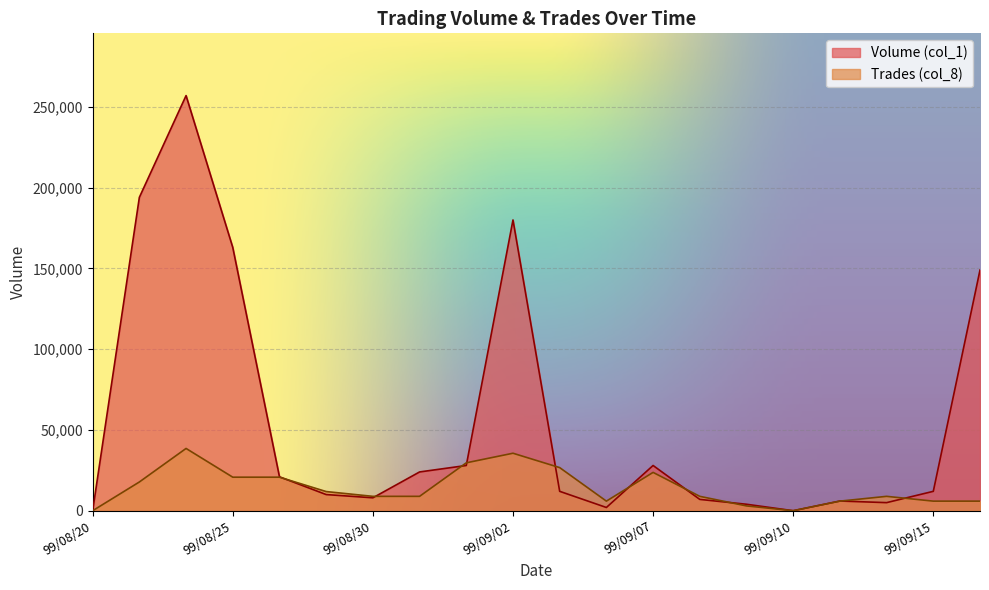

What is the label of the 1st point from the left?

99/08/20